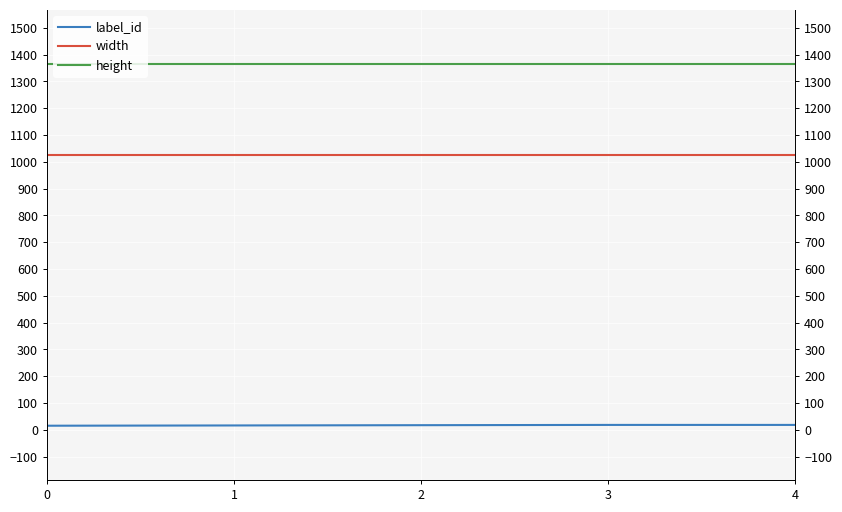

What is the sum of all width values?

5120